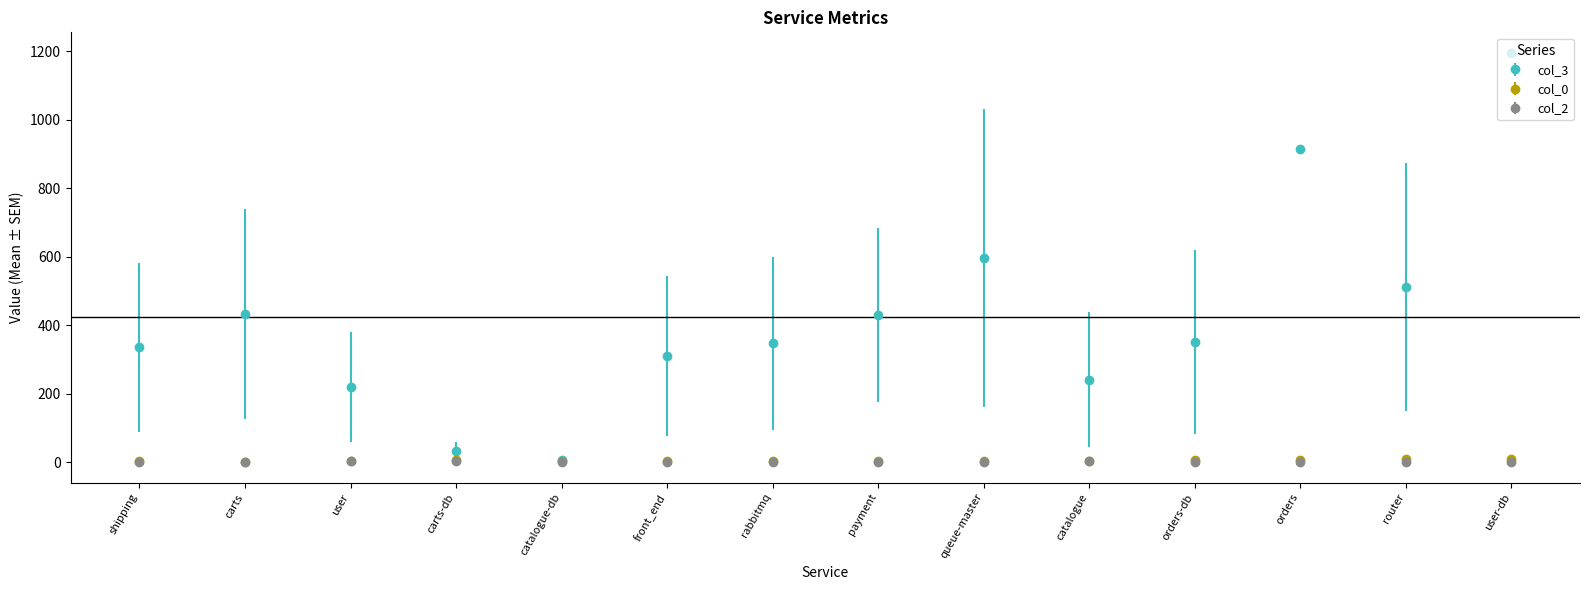

What is the highest value of the col_3 series?

1195.0